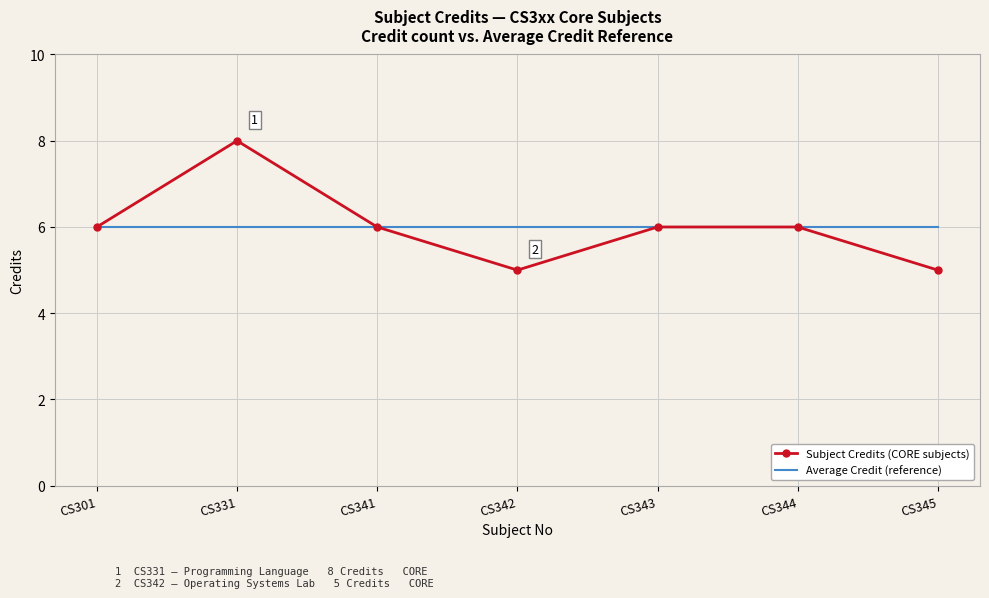

What is the smallest value displayed?

5